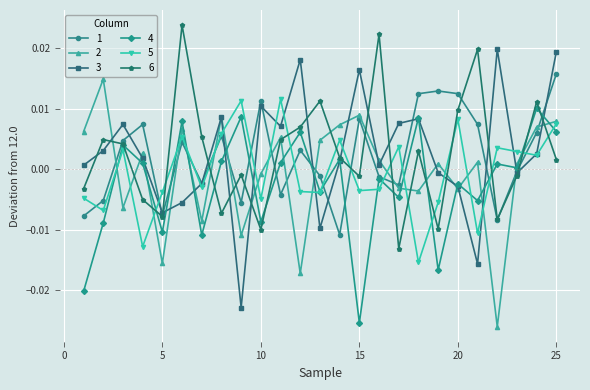

True or false: 6 has more than 2 interior local peaks.

True